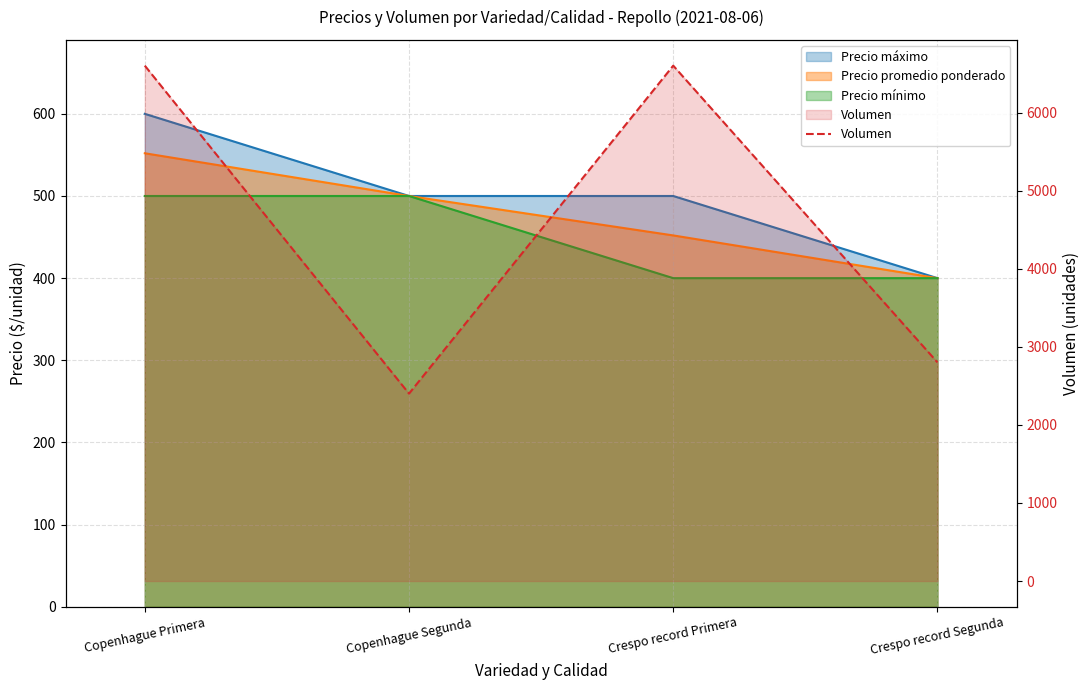

Is it true that the value at Copenhague Primera is 6600?

True